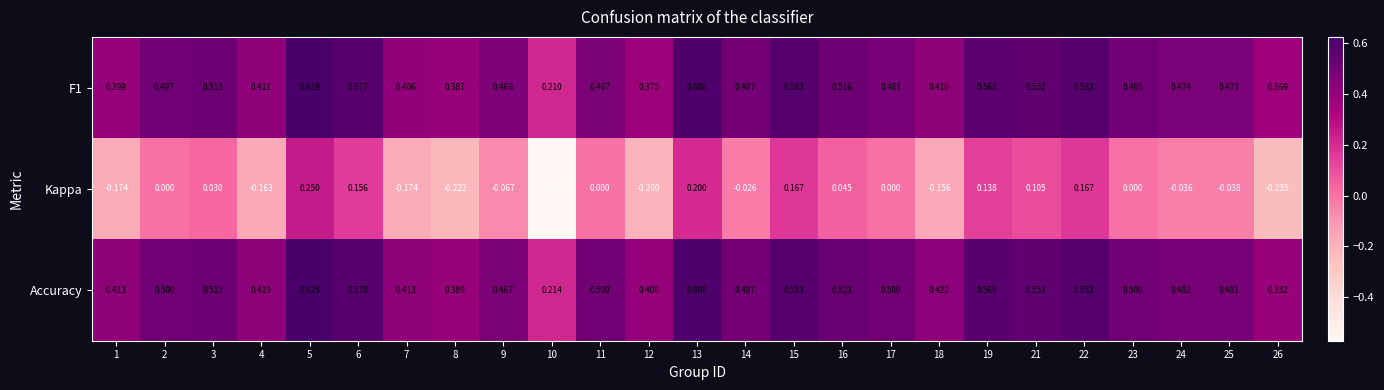

Which series has the largest total across all categories?

Accuracy